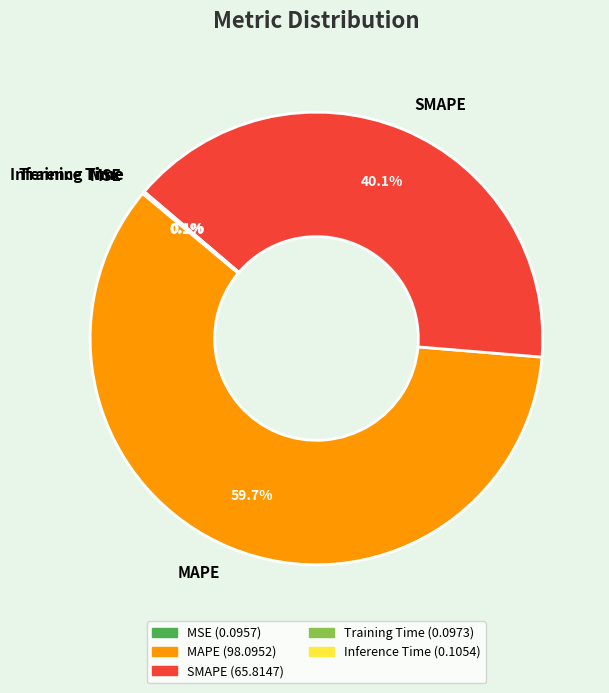

Is there any slice that represents more than half of the pie?

Yes